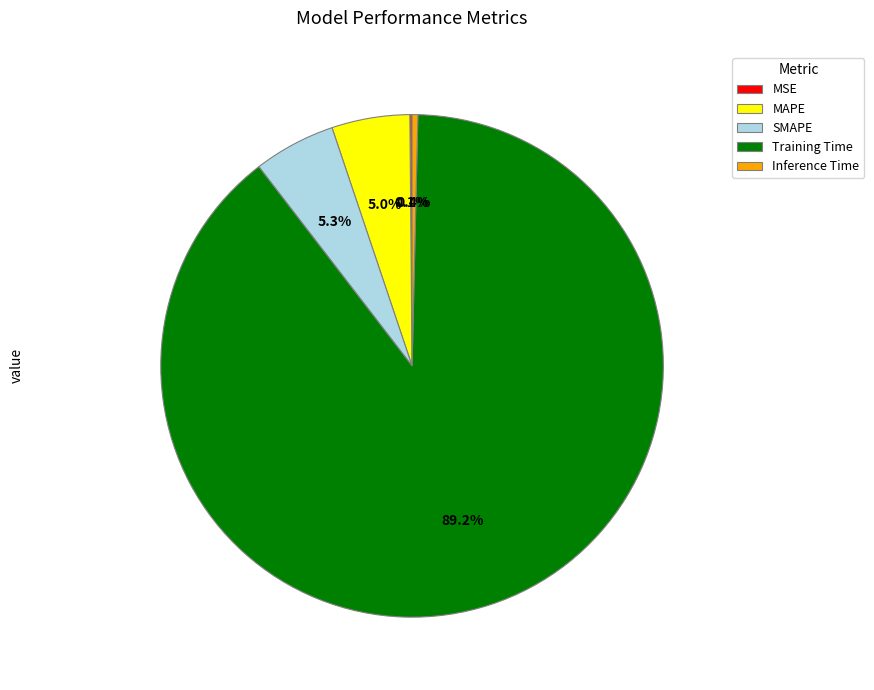

Between MAPE and Training Time, which is larger?

Training Time